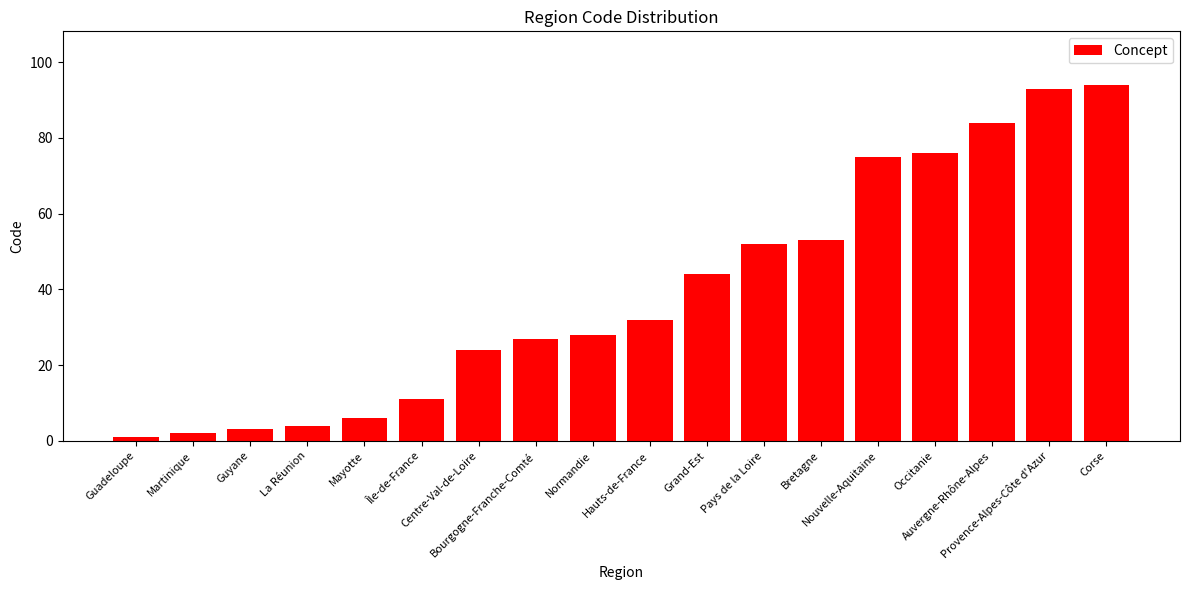

At which category does the chart reach its minimum across all series?

Guadeloupe